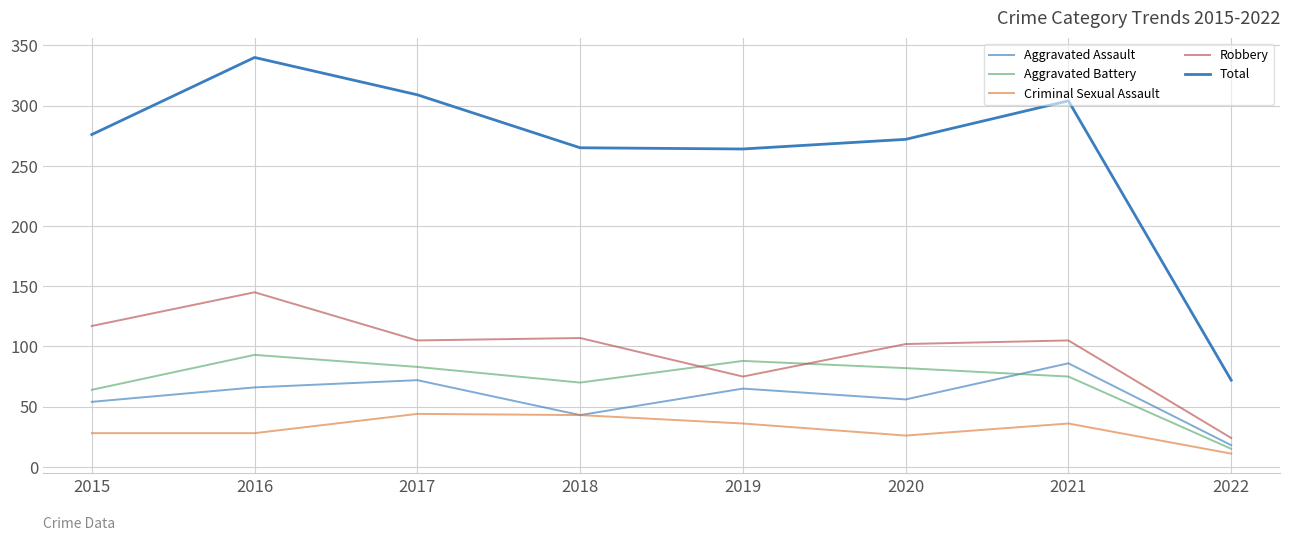

What value does the Criminal Sexual Assault series have at 2016, to the nearest 10?

30